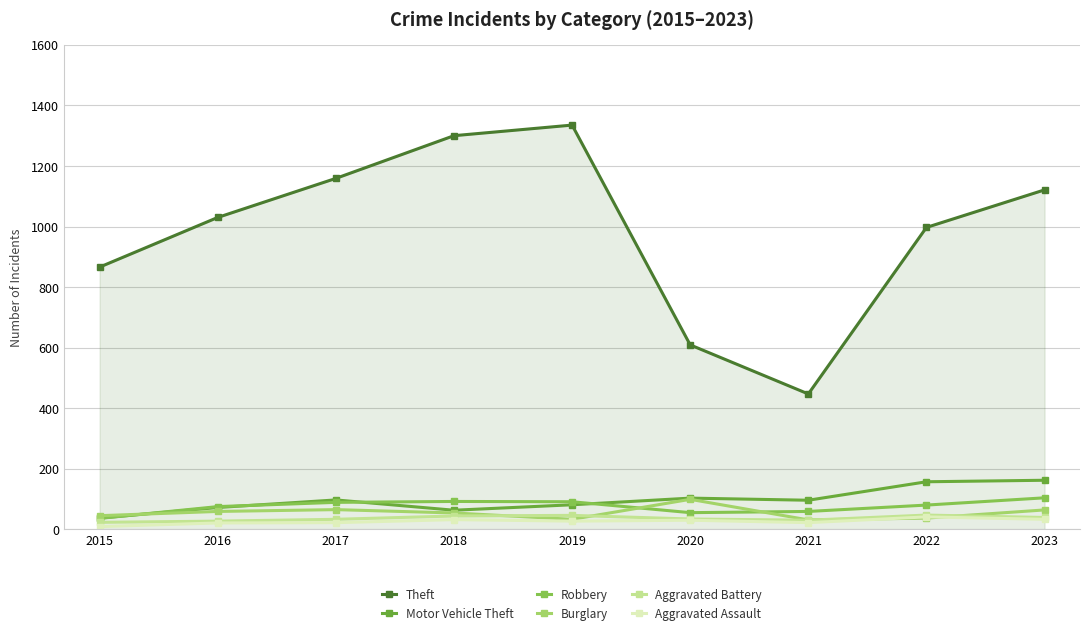

True or false: Aggravated Assault and Theft intersect in this chart.

False